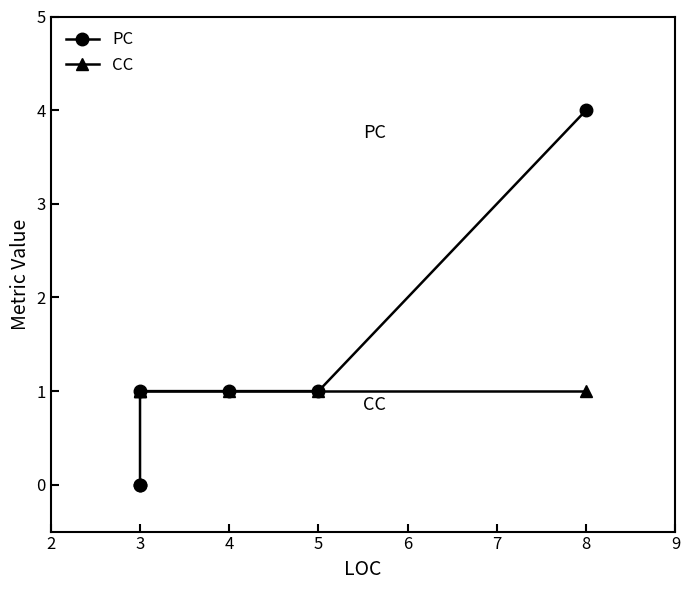

True or false: PC and CC intersect in this chart.

False